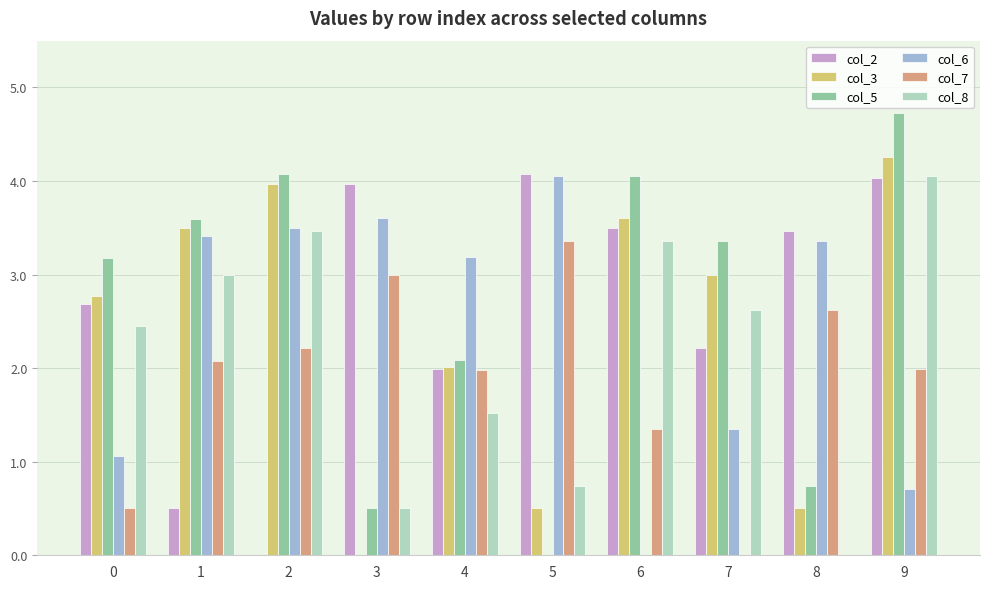

How many values in col_7 are above zero?

9